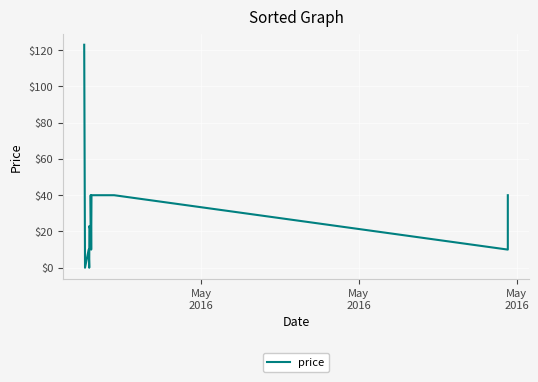

How many interior local peaks (higher than both neighbors) does the data have?

3